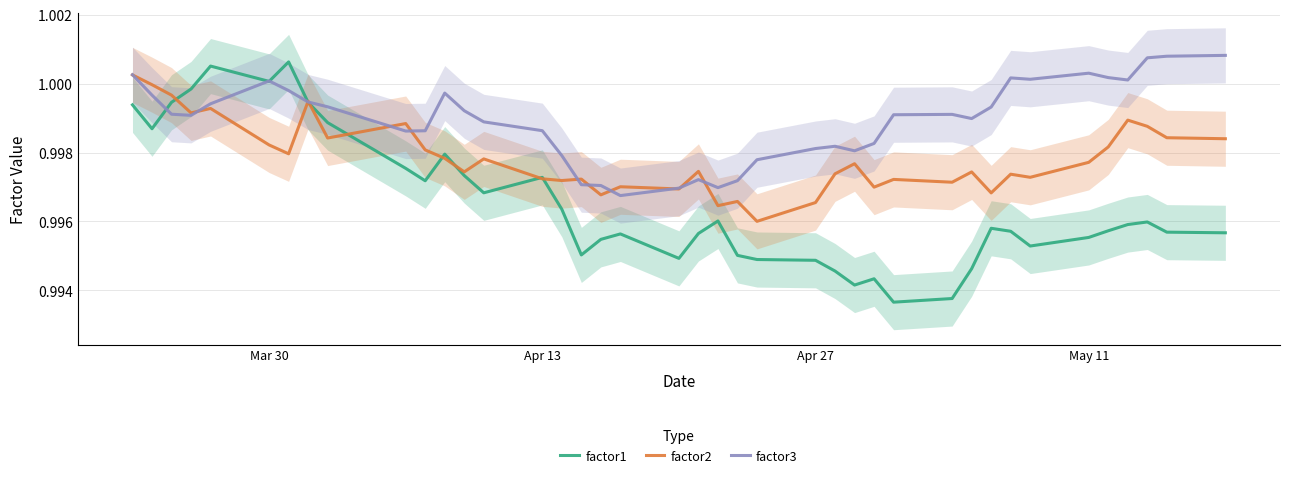

Rank the series by their average value, from highest to lowest.

factor3, factor2, factor1